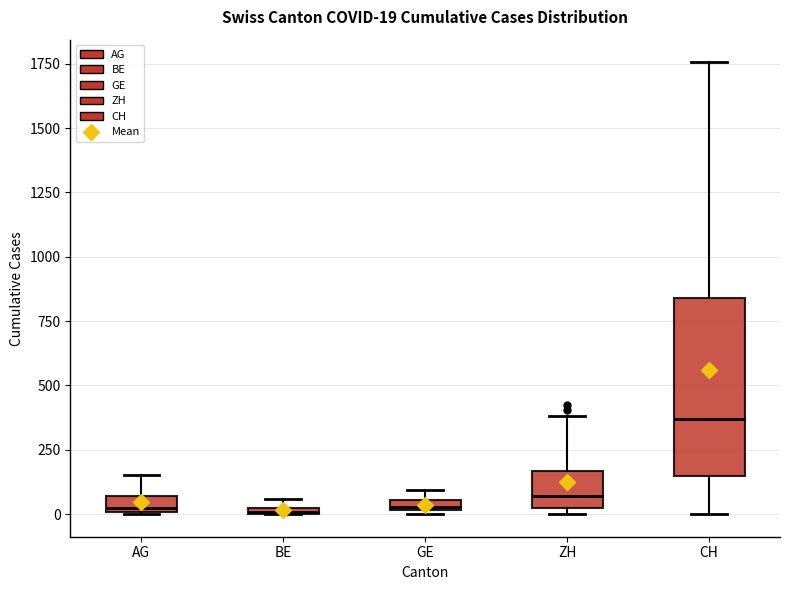

Which box has the highest median line?

CH